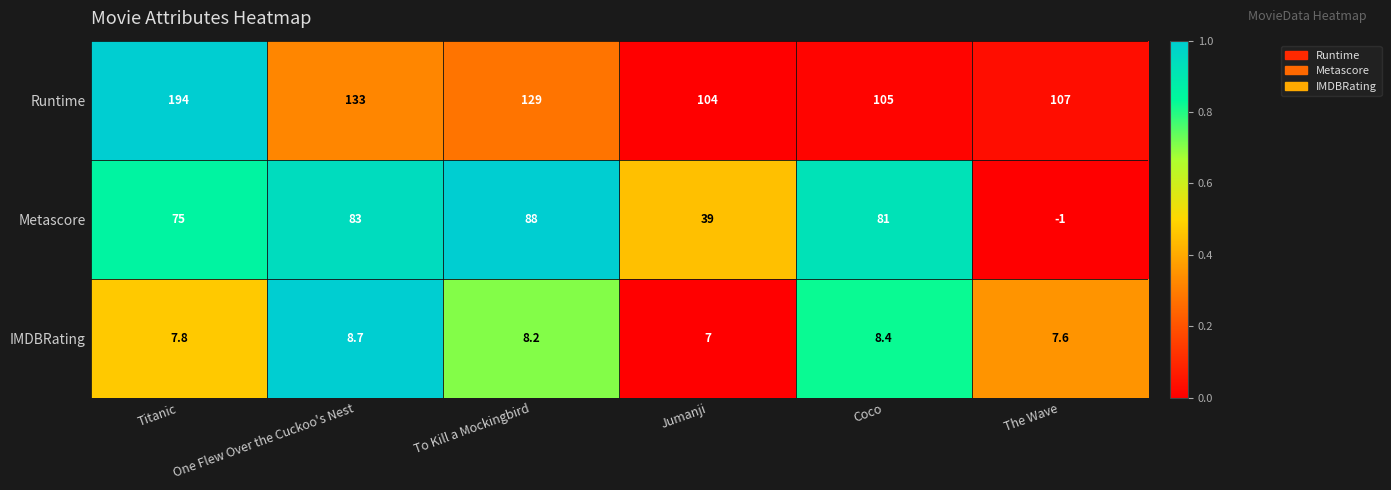

At how many categories does at least one series exceed 0?

6